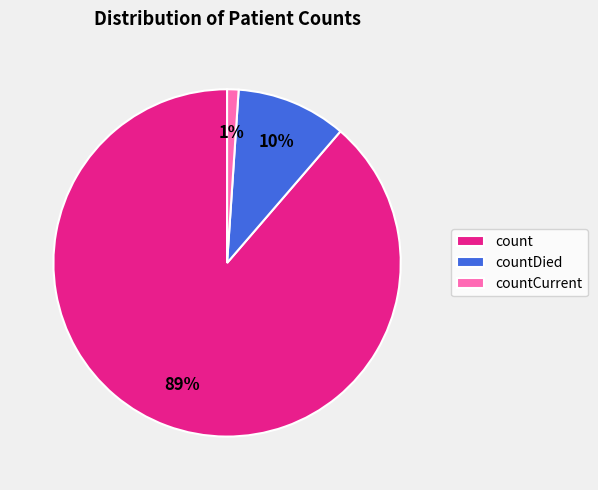

What is the largest slice in the pie chart?

count